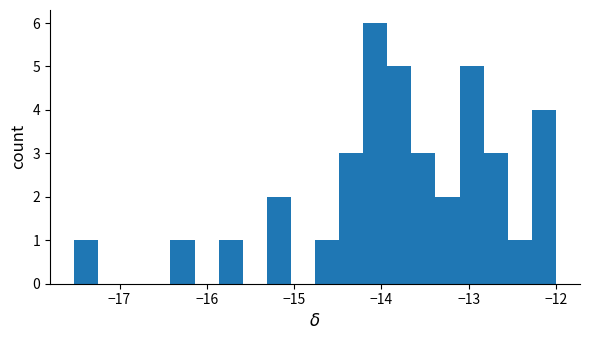

Read against the x-axis, roughly where is the centre of the tallest bar?

-14.1